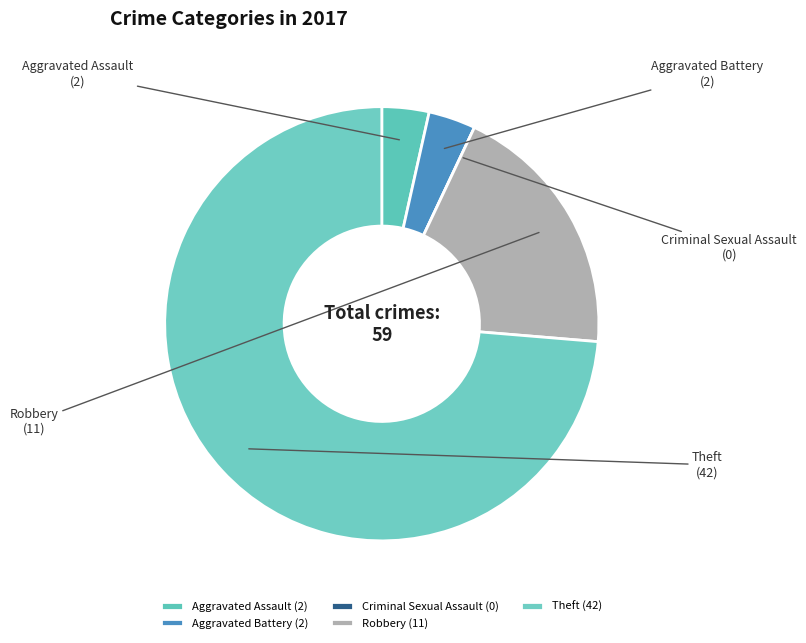

How many segments does this pie chart have?

5